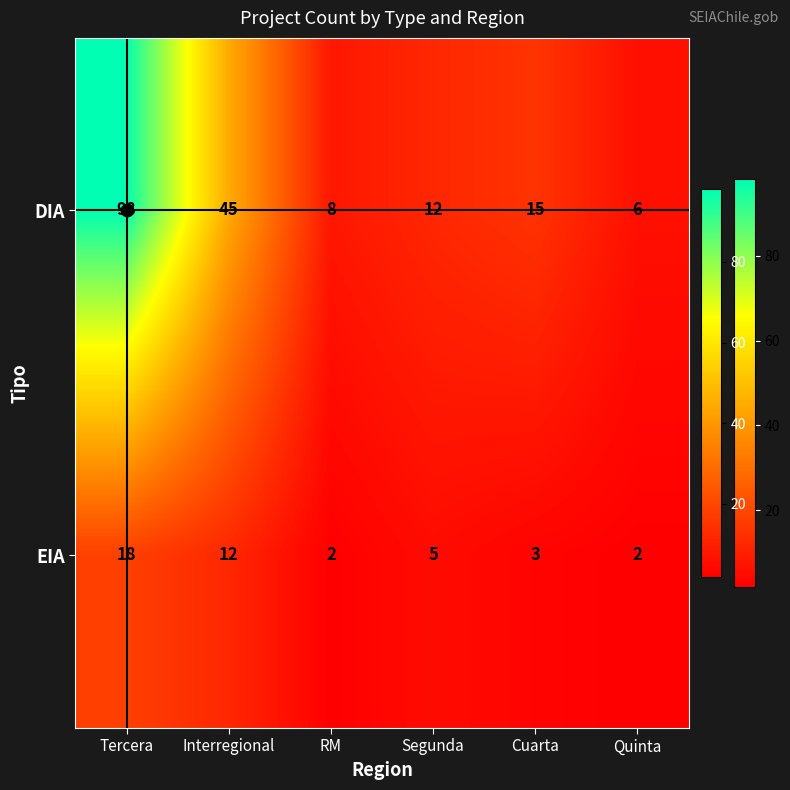

Which series has the largest total across all categories?

DIA